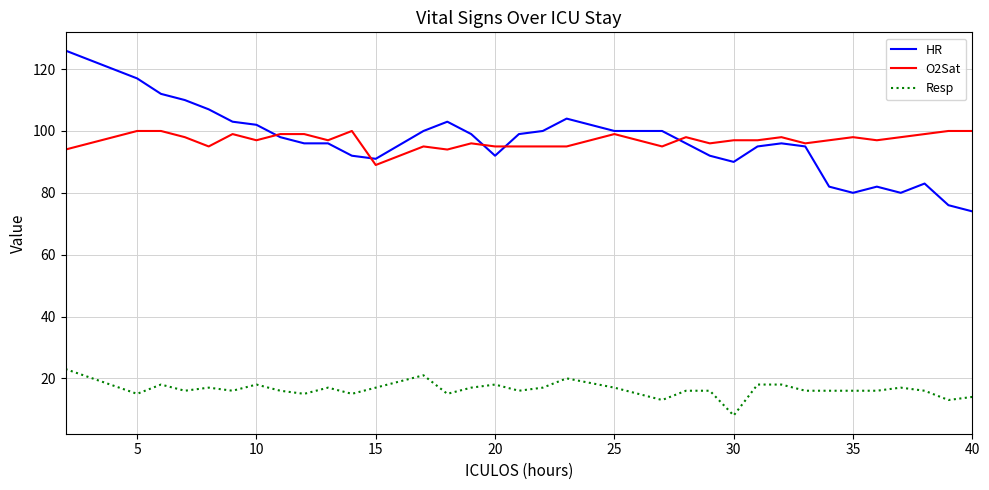

What is the maximum value for O2Sat?

100